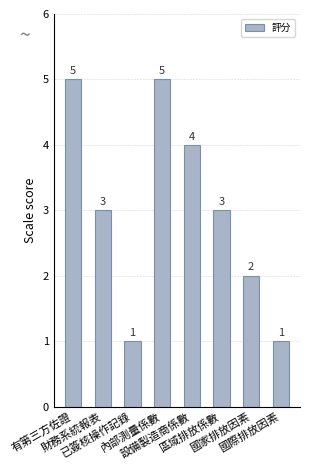

Reading left to right, list all the values displayed in this chart.

5	3	1	5	4	3	2	1